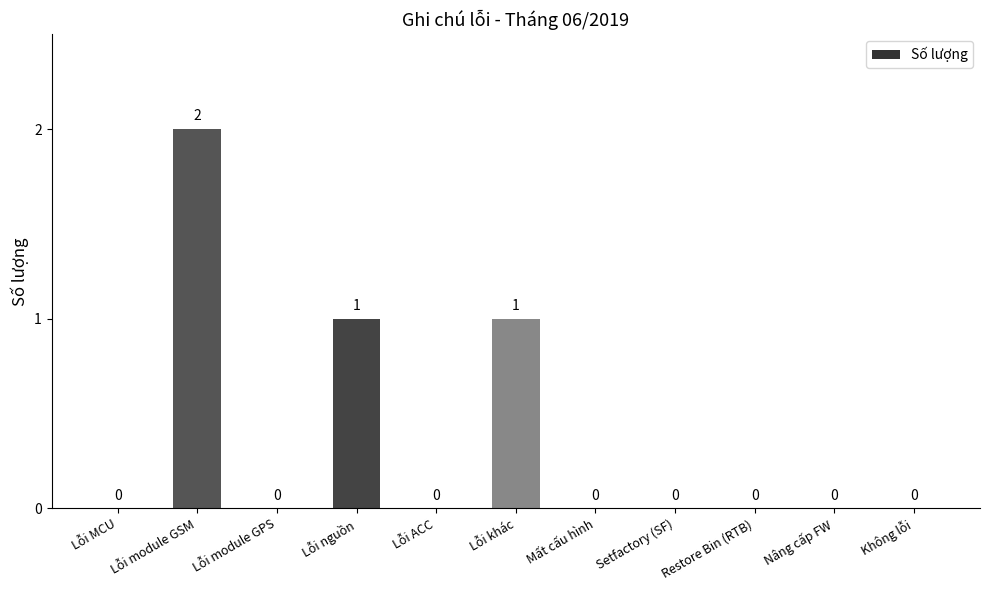

Which label corresponds to the largest value in the chart?

Lỗi module GSM